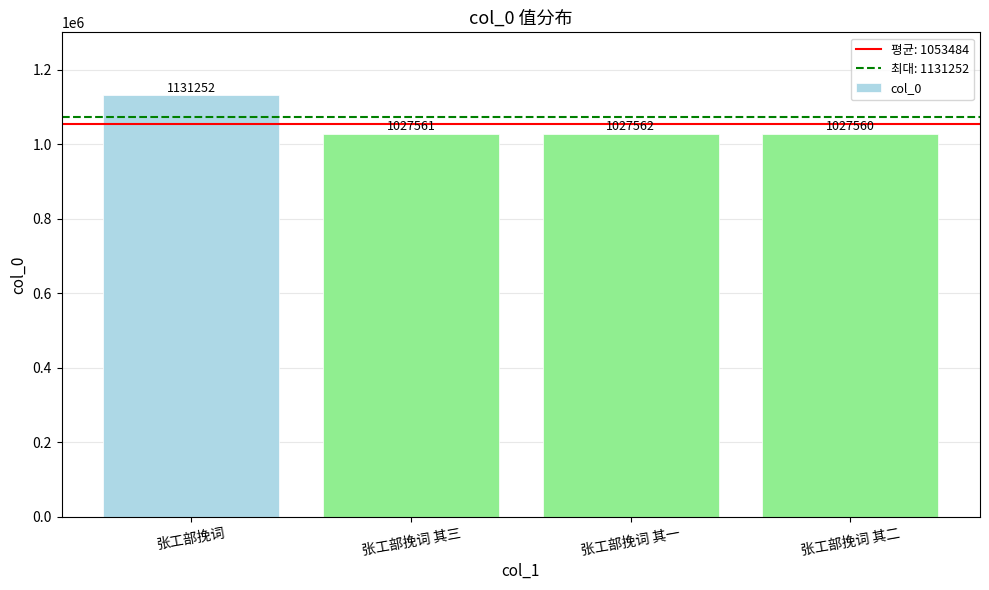

What is the minimum value shown in the chart?

1027560